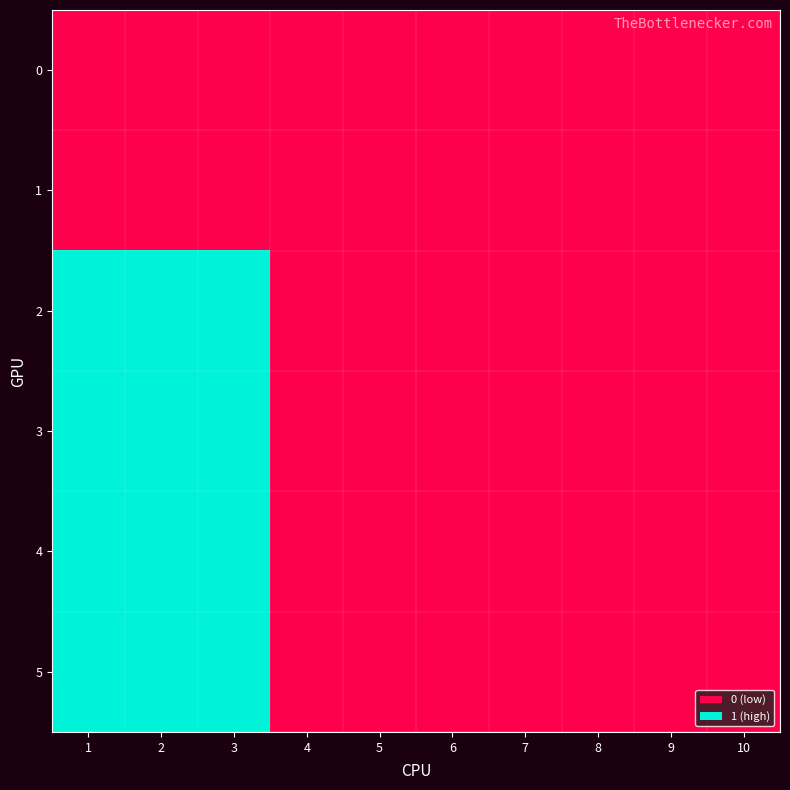

Reading left to right, what are all the values shown in this chart?

0: 1=0	2=0	3=0	4=0	5=0	6=0	7=0	8=0	9=0	10=0
1: 1=0	2=0	3=0	4=0	5=0	6=0	7=0	8=0	9=0	10=0
2: 1=1	2=1	3=1	4=0	5=0	6=0	7=0	8=0	9=0	10=0
3: 1=1	2=1	3=1	4=0	5=0	6=0	7=0	8=0	9=0	10=0
4: 1=1	2=1	3=1	4=0	5=0	6=0	7=0	8=0	9=0	10=0
5: 1=1	2=1	3=1	4=0	5=0	6=0	7=0	8=0	9=0	10=0